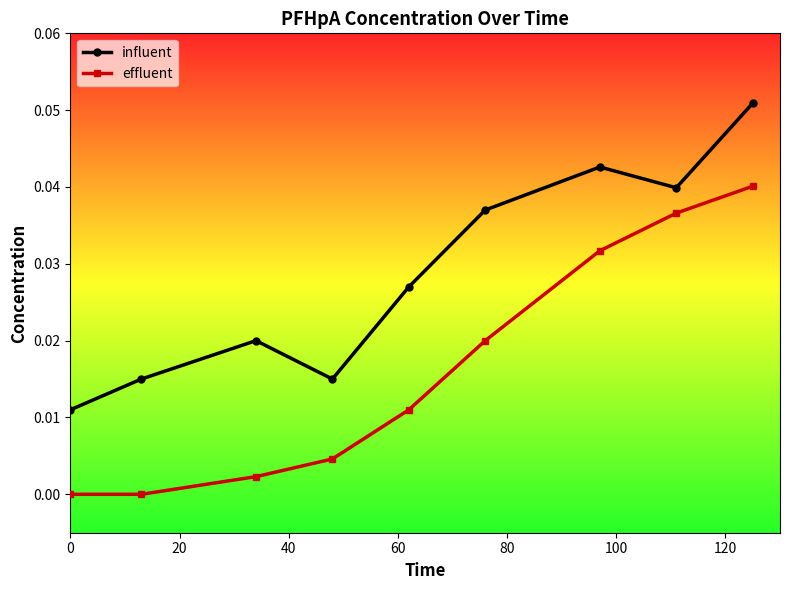

Rank the series by their average value, from highest to lowest.

influent, effluent